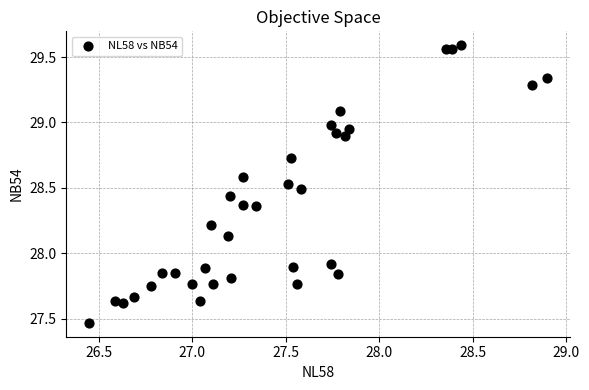

What is the range of X values (max minus min)?

2.4